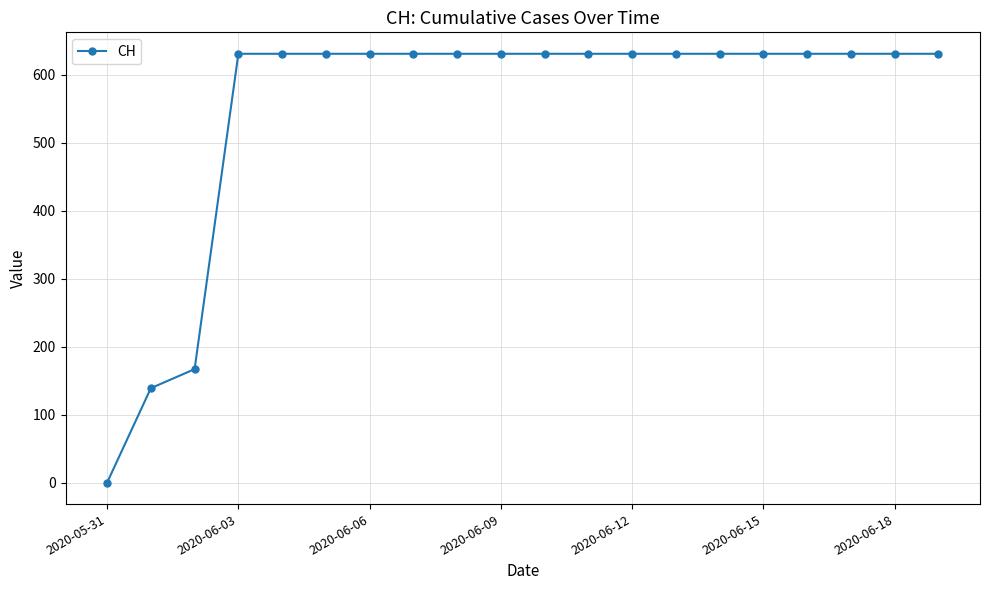

What is the difference between the maximum and minimum values?

631